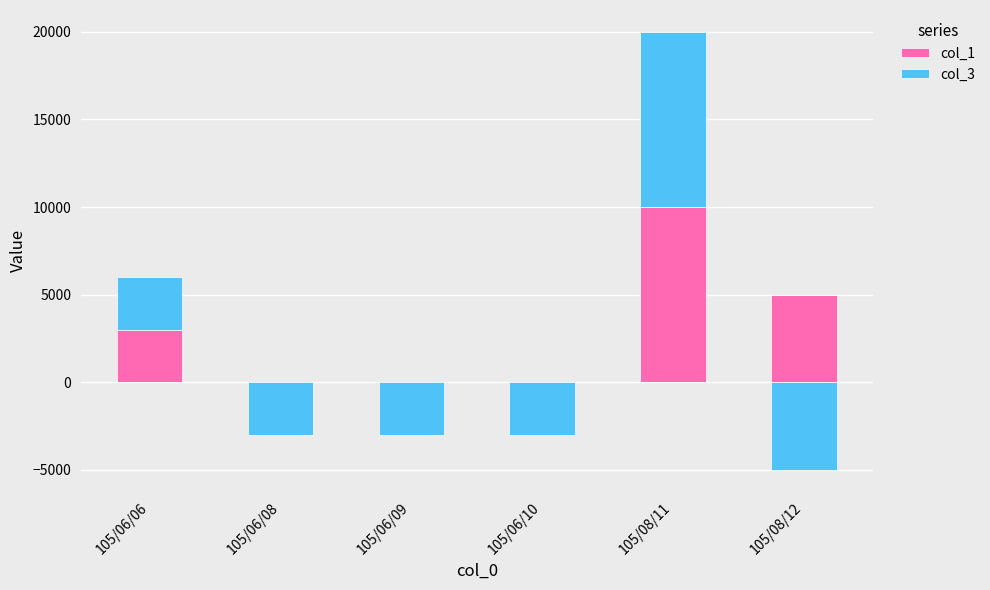

The value of col_3 at 105/08/11 is 10000. True or false?

True